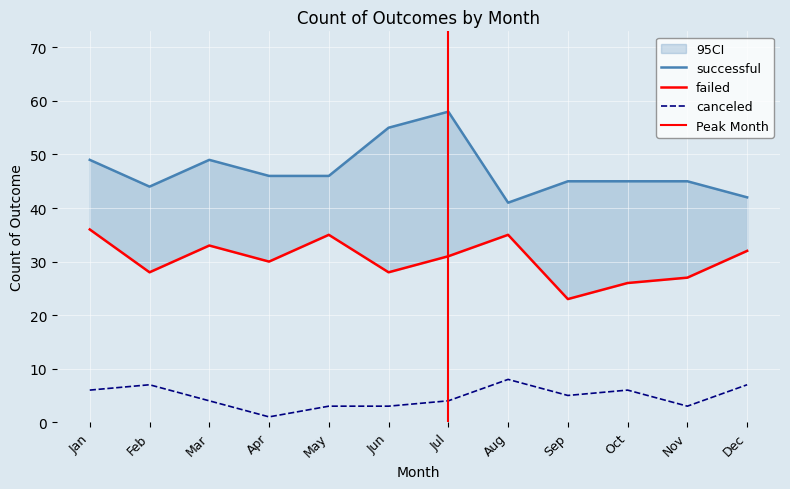

True or false: canceled and successful intersect in this chart.

False